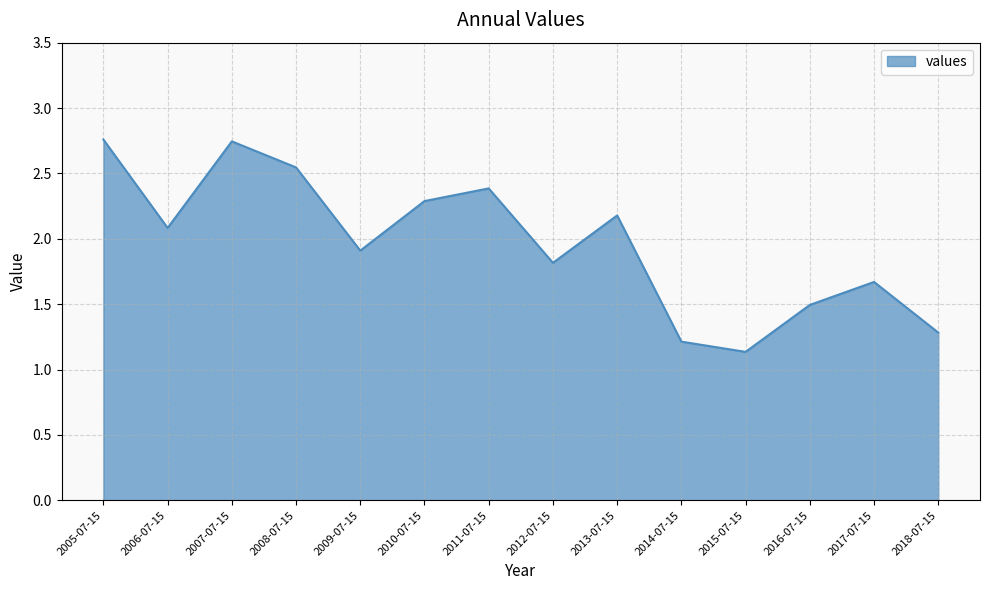

Is it true that the value at 2014-07-15 is 1.7?

False